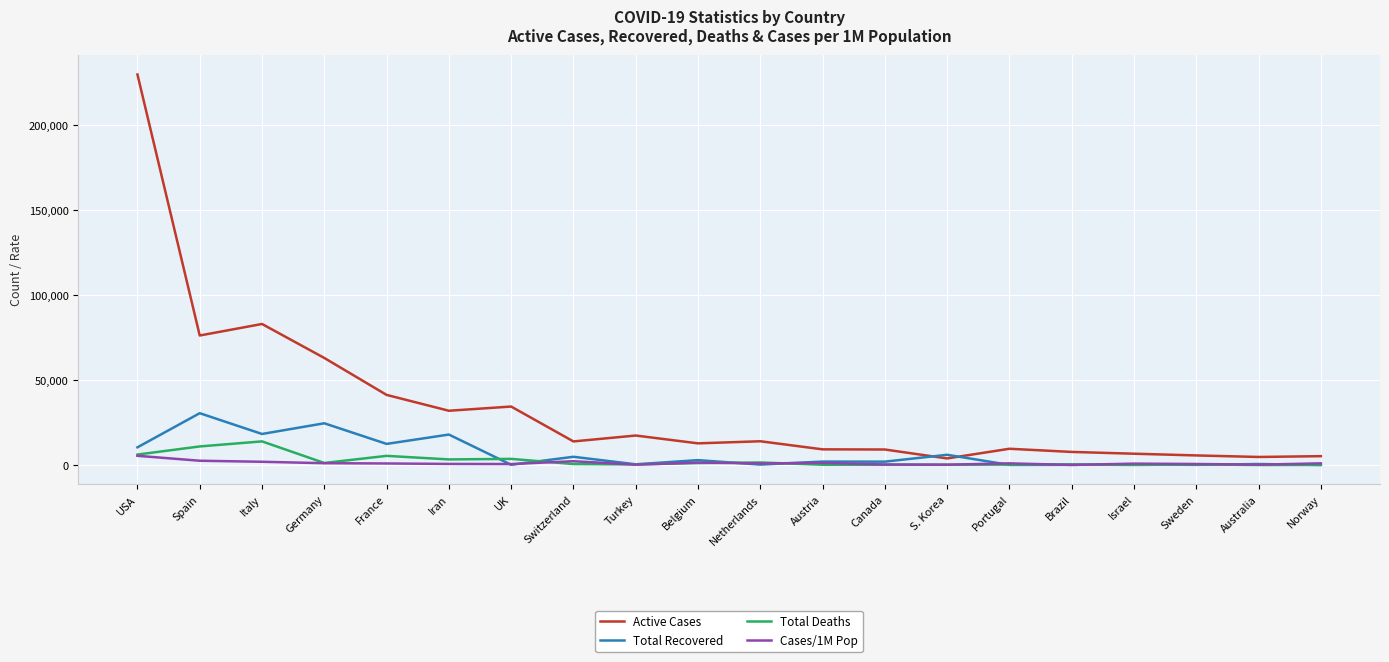

How many lines are shown in the chart?

4